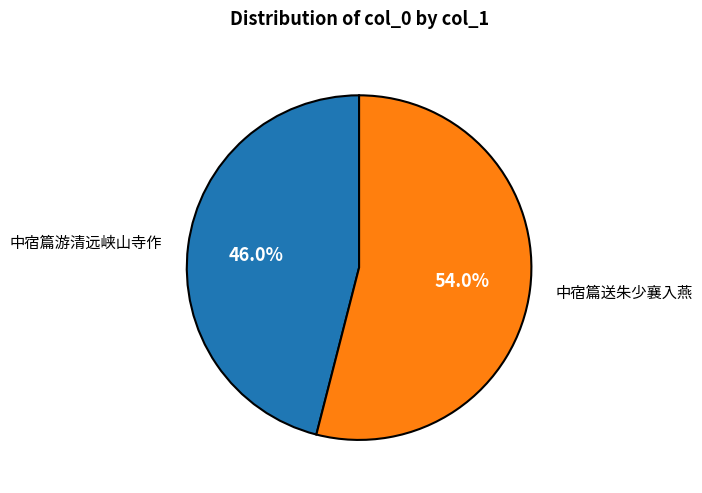

To the nearest percent, what is the difference between the 中宿篇游清远峡山寺作 and 中宿篇送朱少襄入燕 slice percentages?

8%